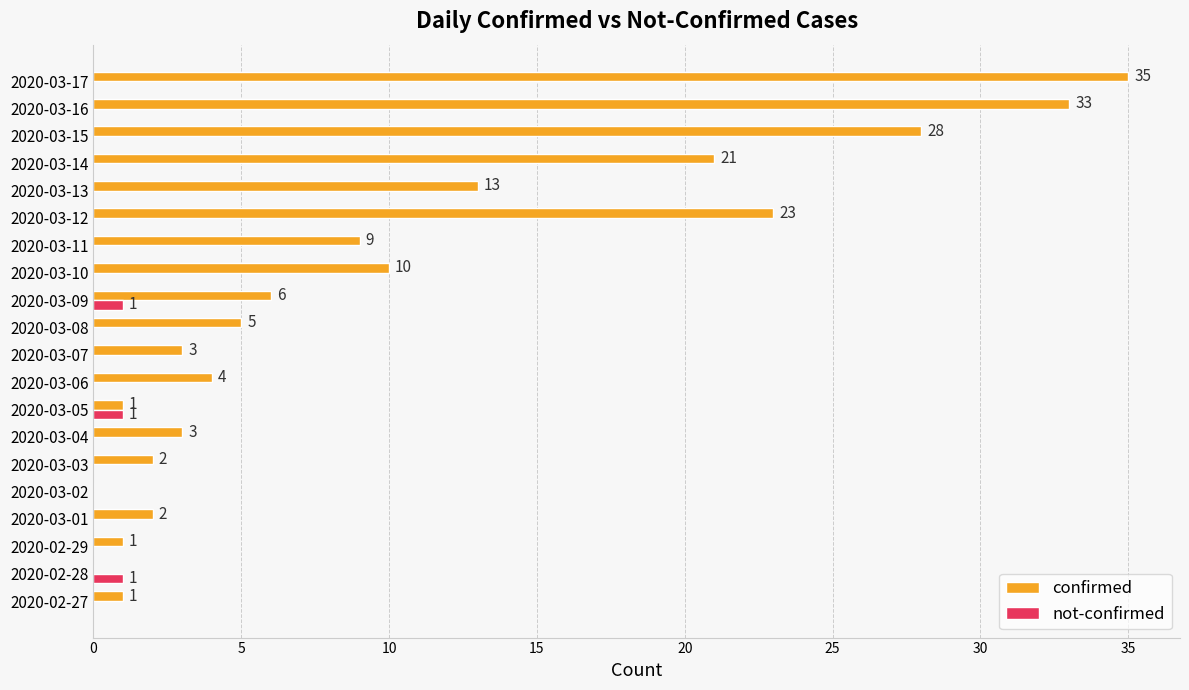

Is the value of confirmed at 2020-03-04 greater than the value of not-confirmed at 2020-02-27?

Yes